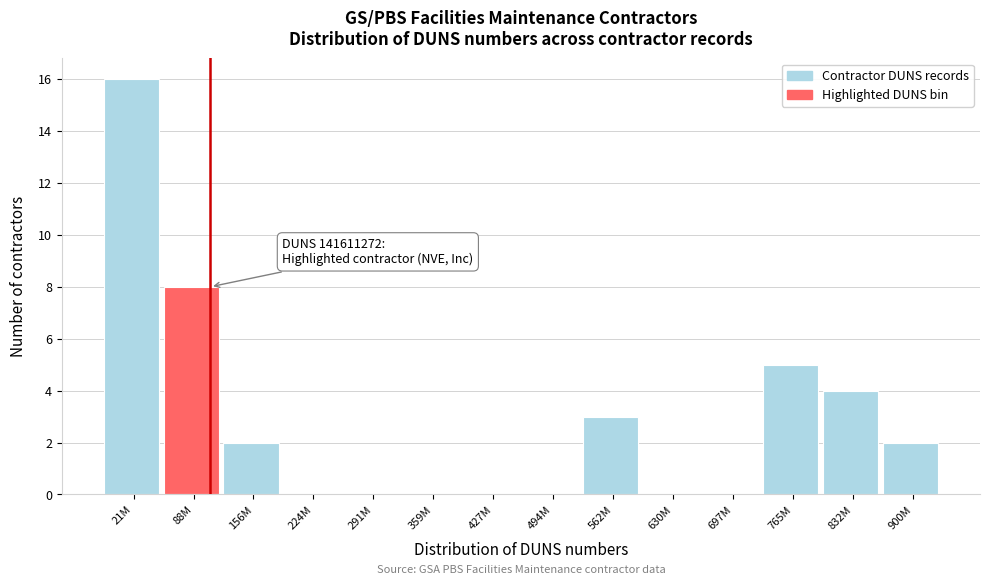

Reading left to right, extract all data points from this chart.

21M=16	88M=8	156M=2	224M=0	291M=0	359M=0	427M=0	494M=0	562M=3	630M=0	697M=0	765M=5	832M=4	900M=2